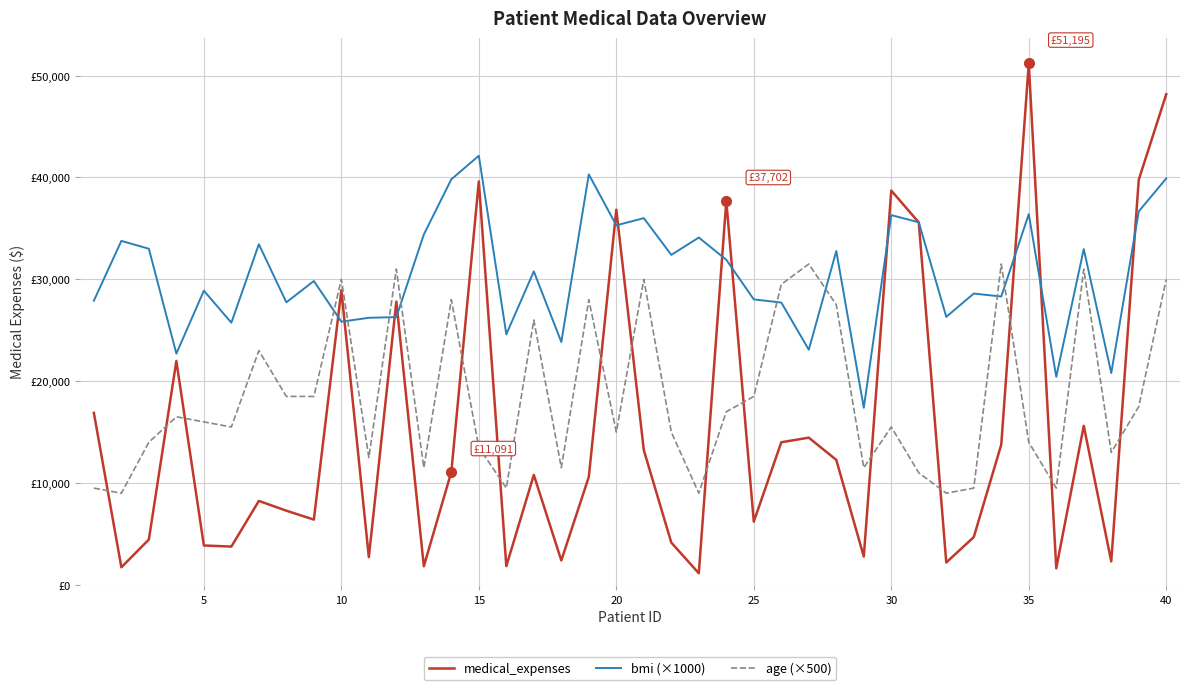

Which series has the widest spread of values?

medical_expenses